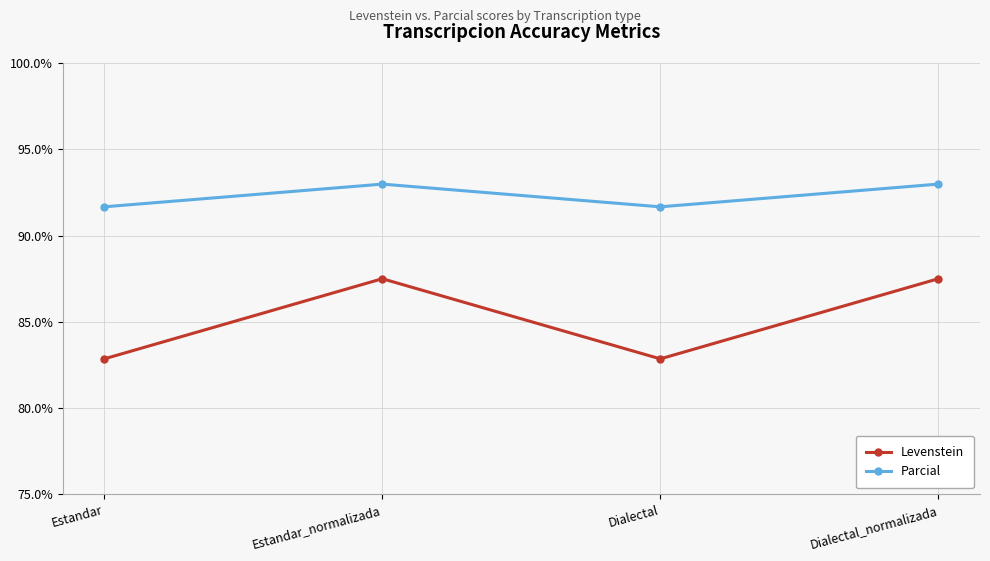

The Parcial series shows 93.0 at Estandar_normalizada. True or false?

True